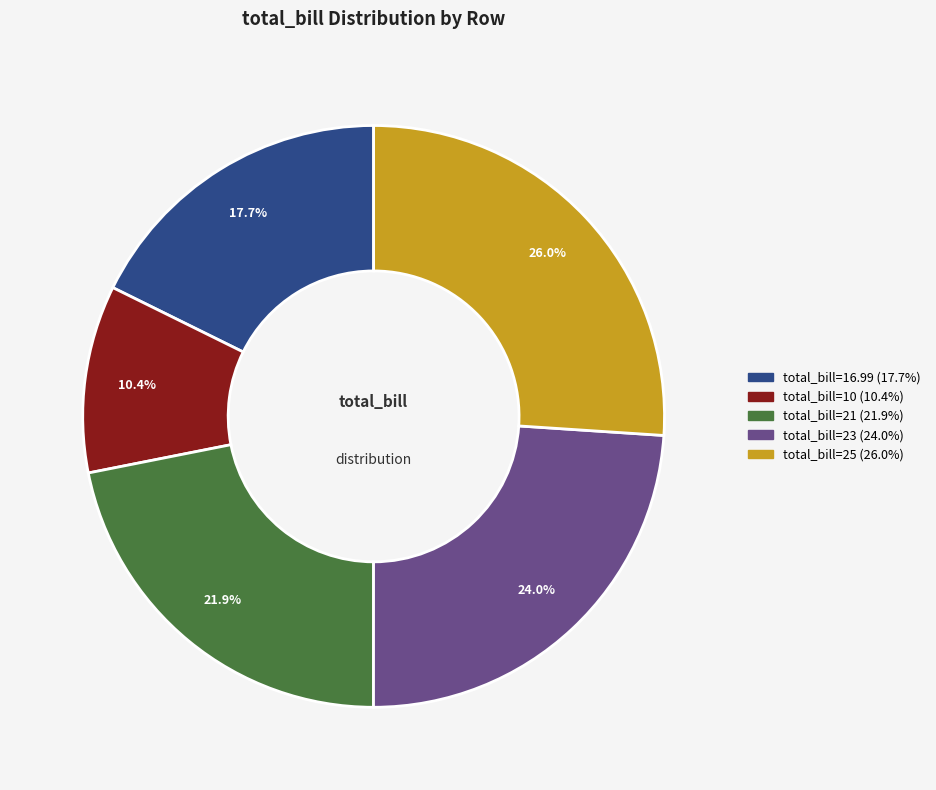

Does any single category account for the majority?

No